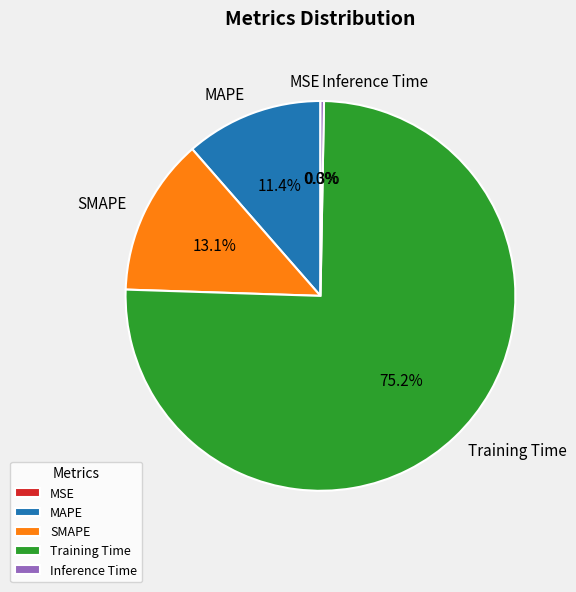

What portion of the pie excludes SMAPE?

86.9%